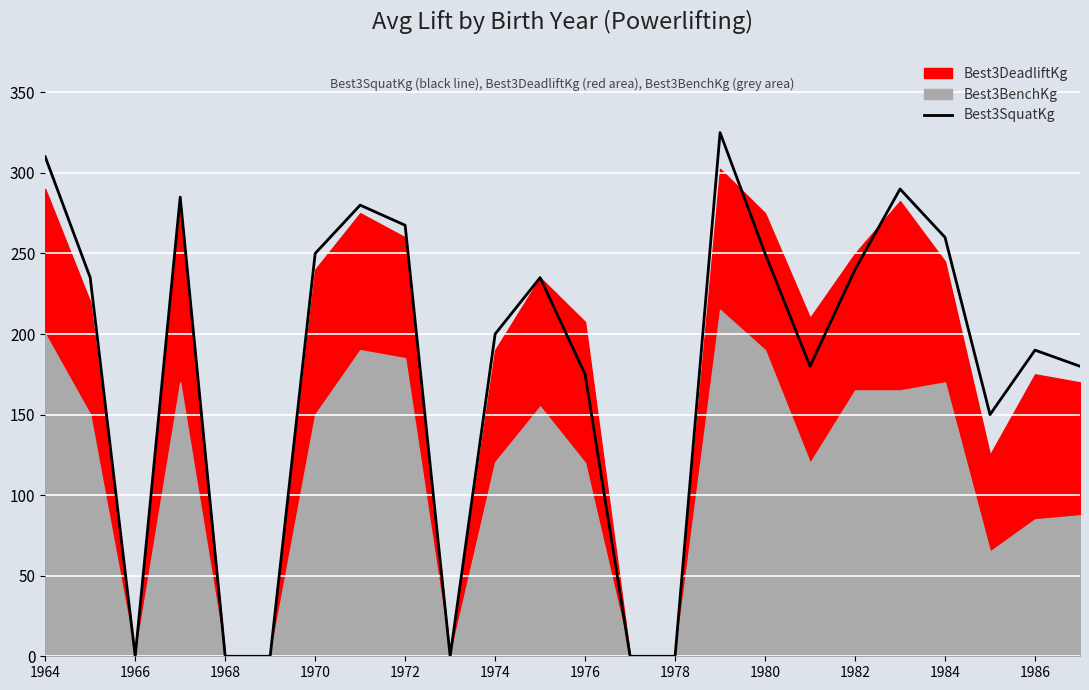

Is it true that Best3SquatKg equals 72.9 at 1976?

False